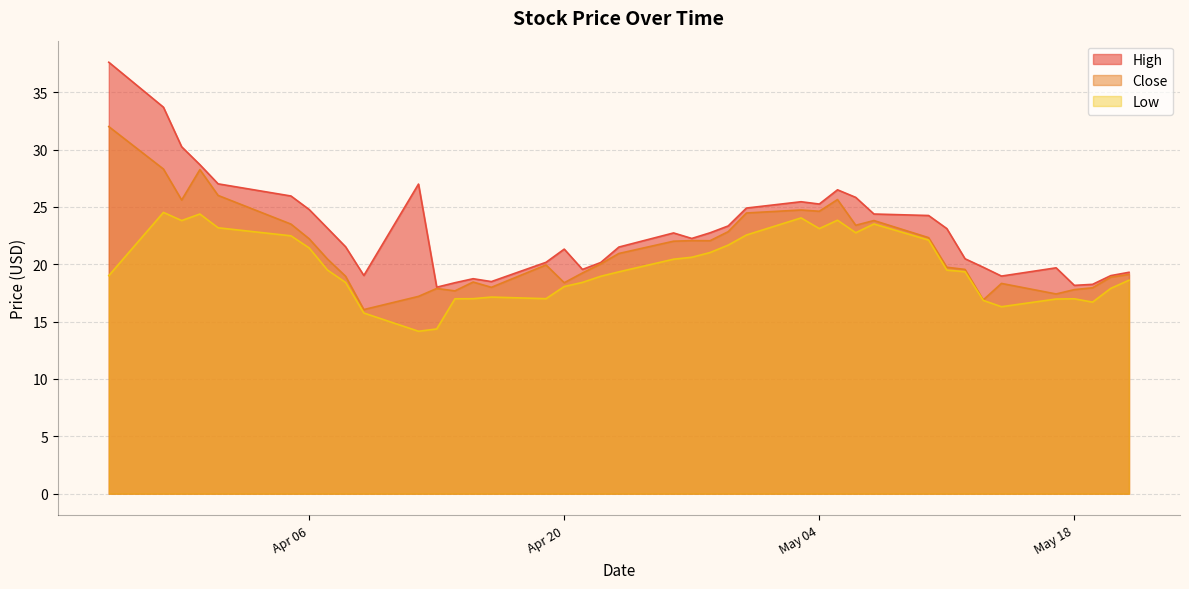

Reading left to right, transcribe all the data shown in this chart.

High: 37.6	33.7	30.2	28.7	27.0	25.9	24.8	23.1	21.5	19.0	27.0	18.0	18.4	18.7	18.5	20.2	21.3	19.6	20.1	21.5	22.7	22.2	22.7	23.3	24.9	25.4	25.2	26.5	25.8	24.4	24.2	23.1	20.5	19.7	19.0	19.7	18.2	18.2	19.0	19.3
Close: 32.0	28.3	25.6	28.2	26.0	23.5	22.2	20.5	18.9	16.1	17.2	17.9	17.7	18.4	18.0	19.9	18.4	19.2	20.0	20.9	22.0	22.1	22.1	22.8	24.5	24.7	24.6	25.6	23.4	23.8	22.3	19.7	19.6	16.9	18.3	17.4	17.8	17.9	18.9	19.1
Low: 19.0	24.5	23.8	24.4	23.2	22.5	21.4	19.5	18.4	15.8	14.2	14.4	17.0	17.0	17.1	17.0	18.1	18.4	18.9	19.3	20.4	20.6	21.0	21.7	22.6	24.0	23.1	23.8	22.8	23.5	22.1	19.5	19.4	16.9	16.3	17.0	17.0	16.7	17.9	18.6